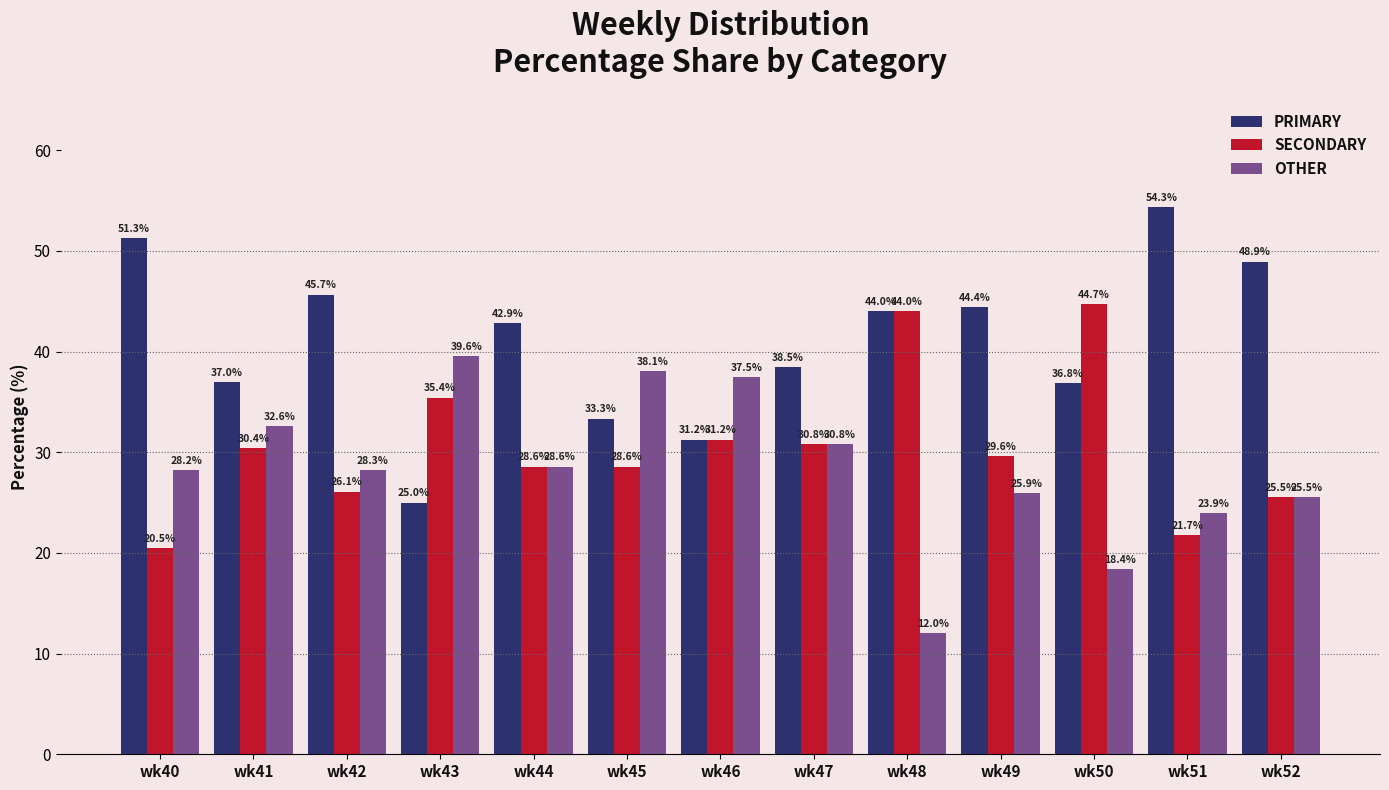

Which series has the largest total across all categories?

PRIMARY